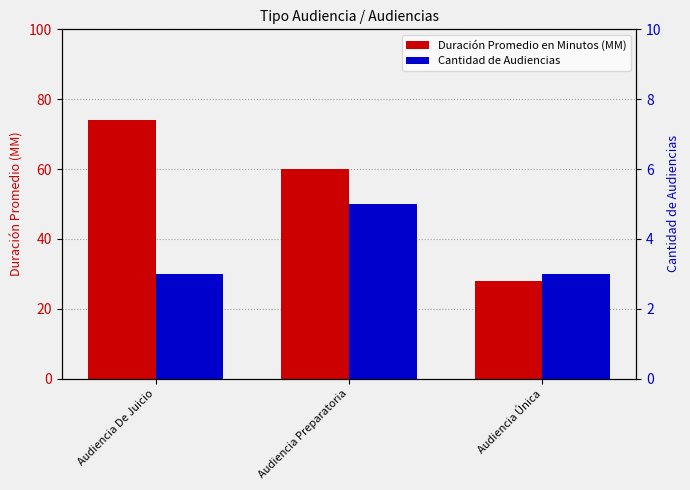

What is the highest value of the Duración Promedio en Minutos (MM) series?

74